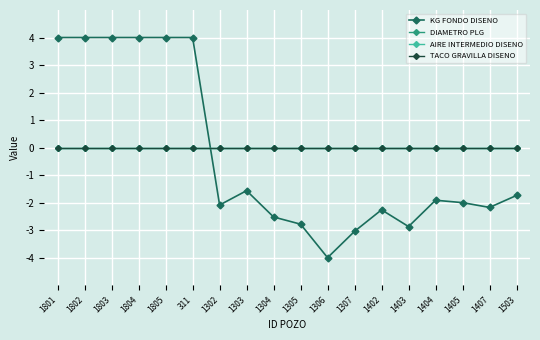

What is the label of the 1st point from the left?

1801